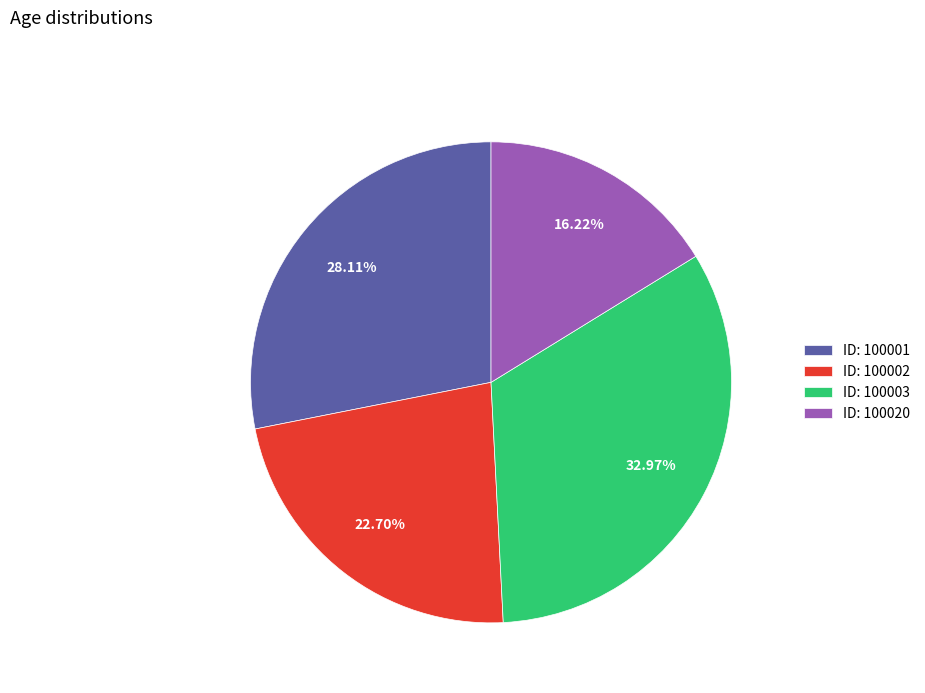

Rank the categories by value from lowest to highest.

ID: 100020, ID: 100002, ID: 100001, ID: 100003